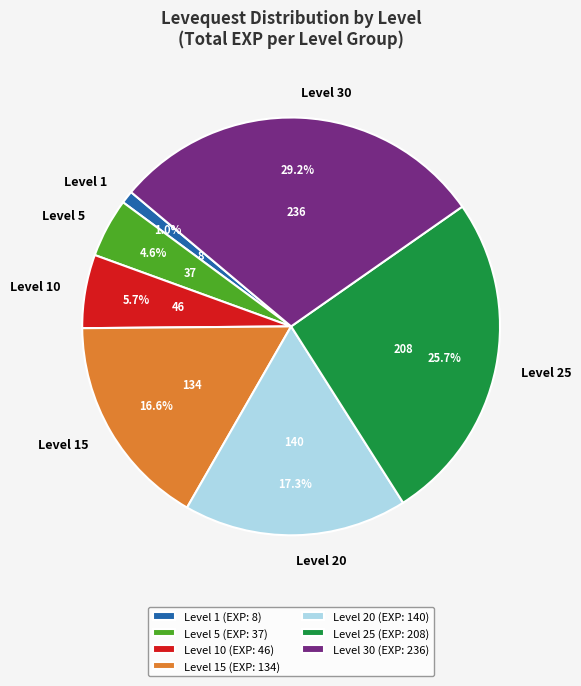

To the nearest percent, what is the difference between the largest and smallest slice percentages?

28%